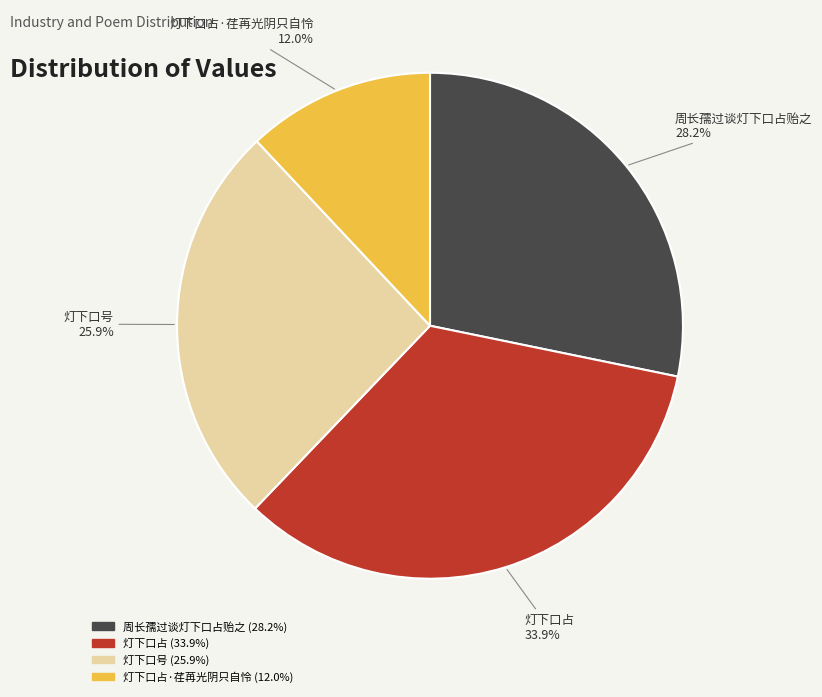

Count the number of slices in the pie.

4